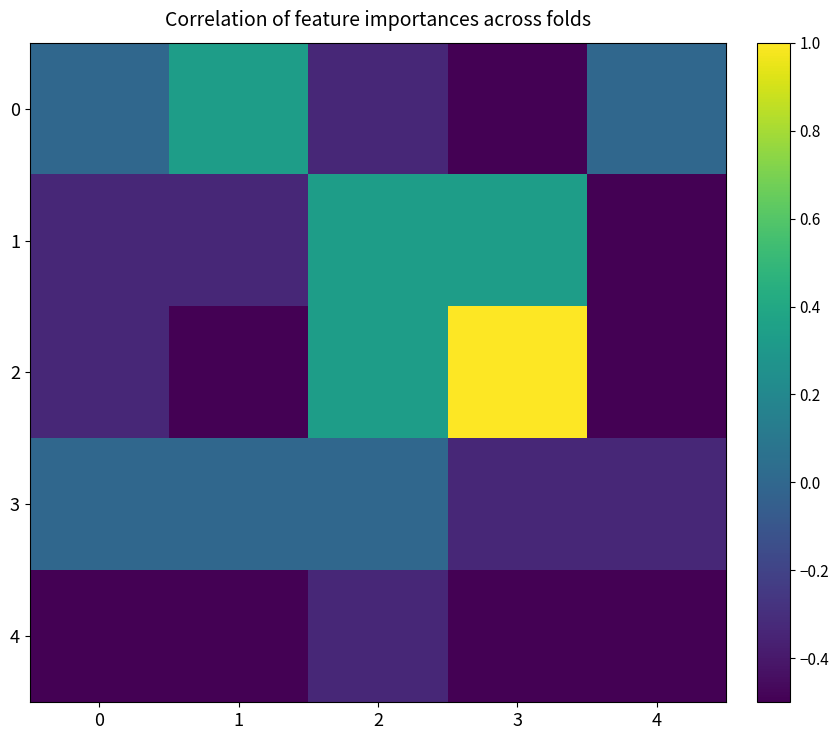

What is the minimum value shown in the chart?

-1.0